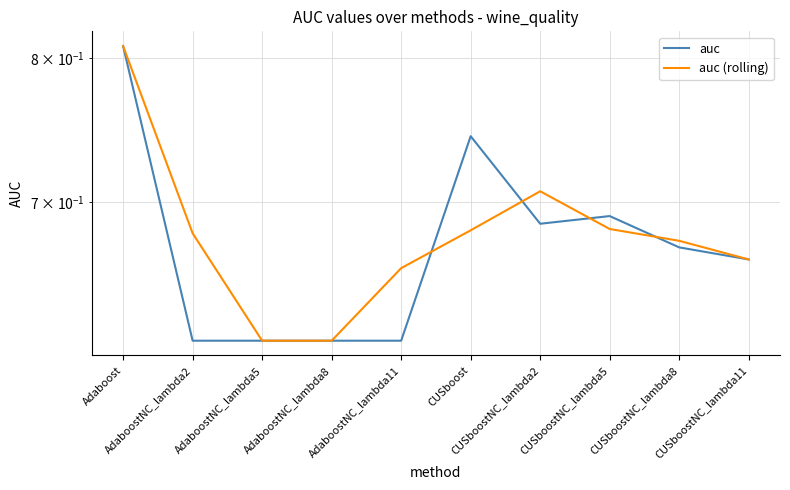

Between CUSboost and CUSboostNC_lambda5, which series saw the biggest shift?

auc